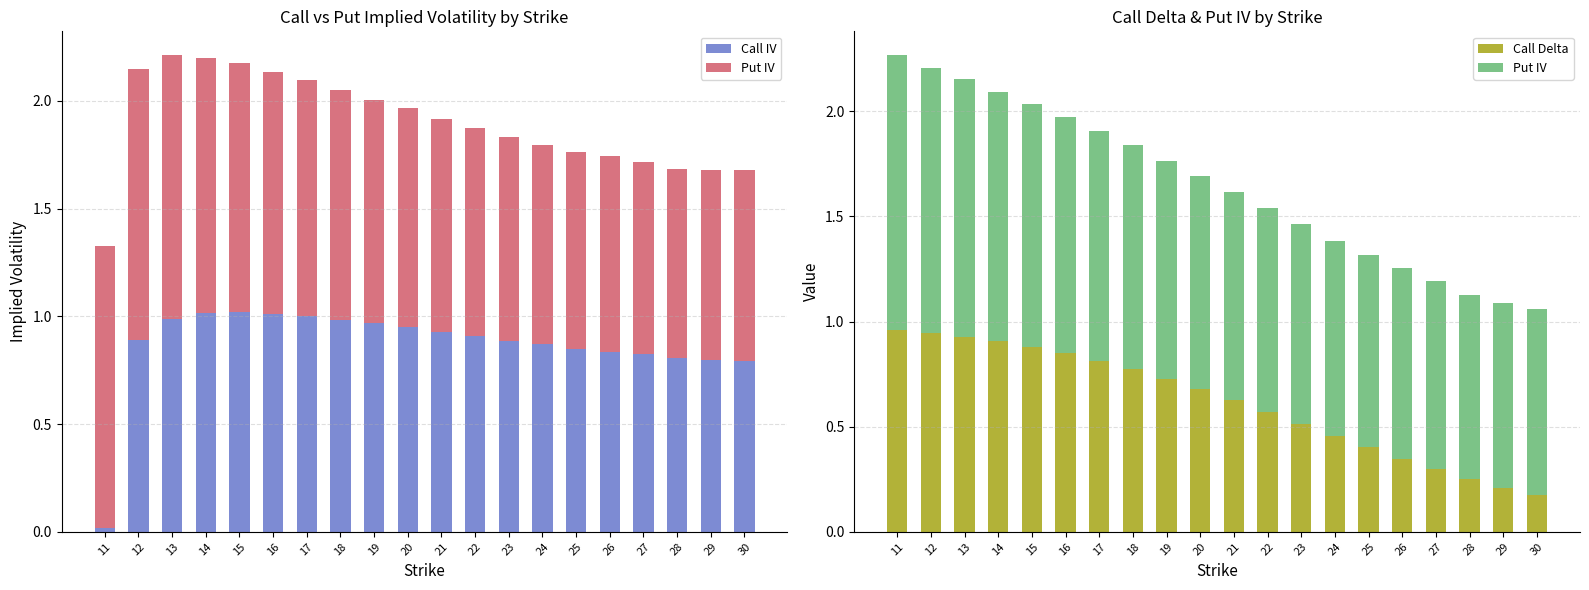

What is the approximate value of Call IV at 13?

1.0